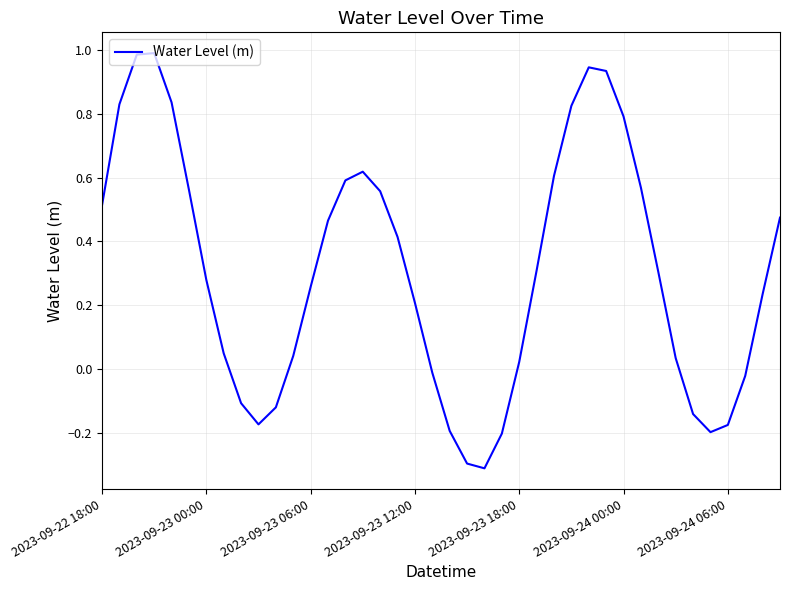

What is the minimum value shown in the chart?

-0.3